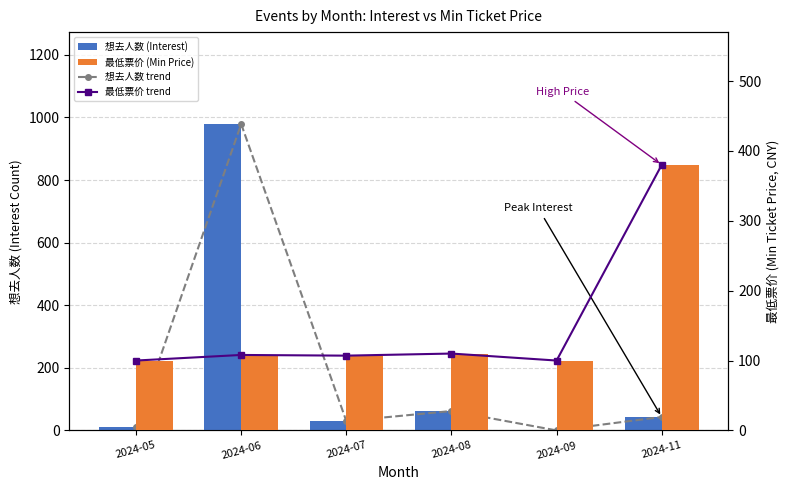

Are the bars horizontal?

No